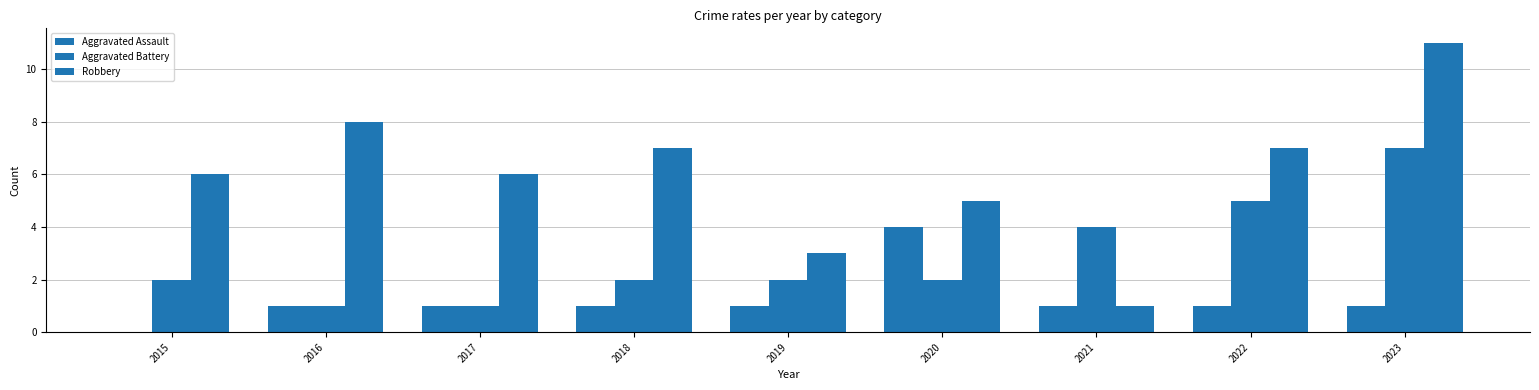

How many groups of bars are there?

9